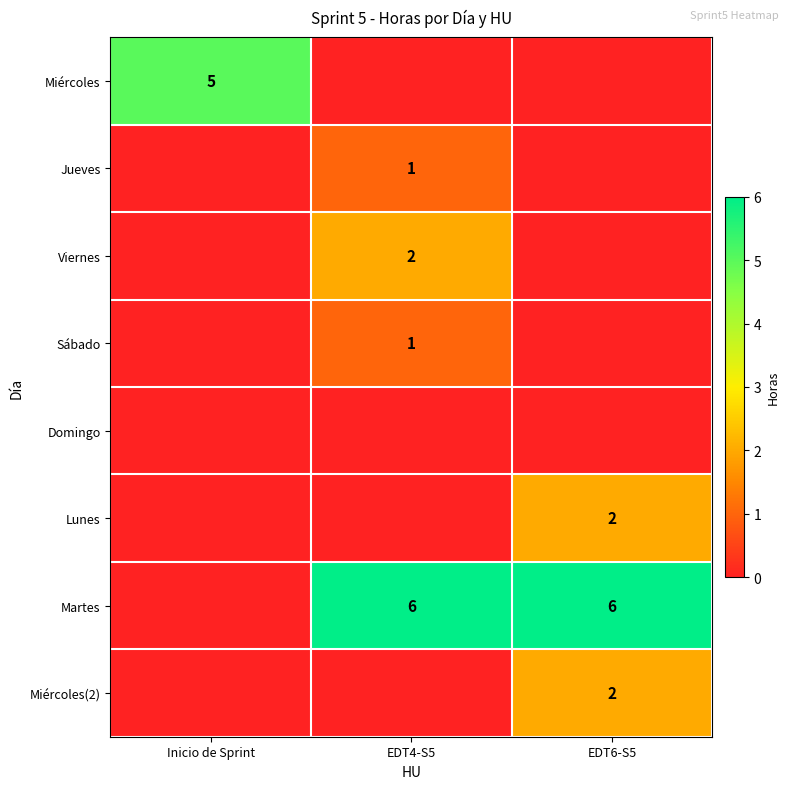

Between EDT4-S5 and EDT6-S5, which is larger?

EDT4-S5